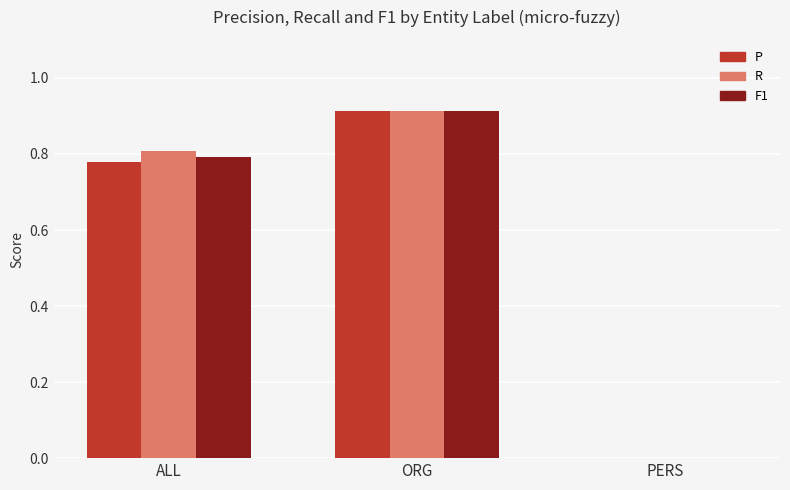

The F1 series shows 0.4 at ORG. True or false?

False